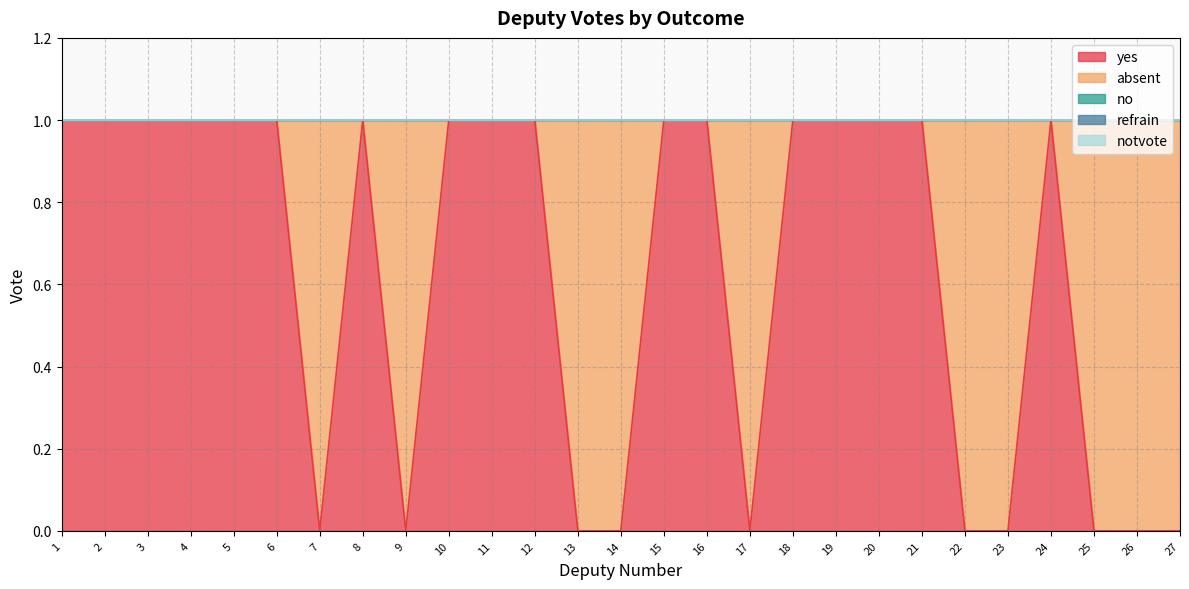

Does the chart display data point markers on the line(s)?

No